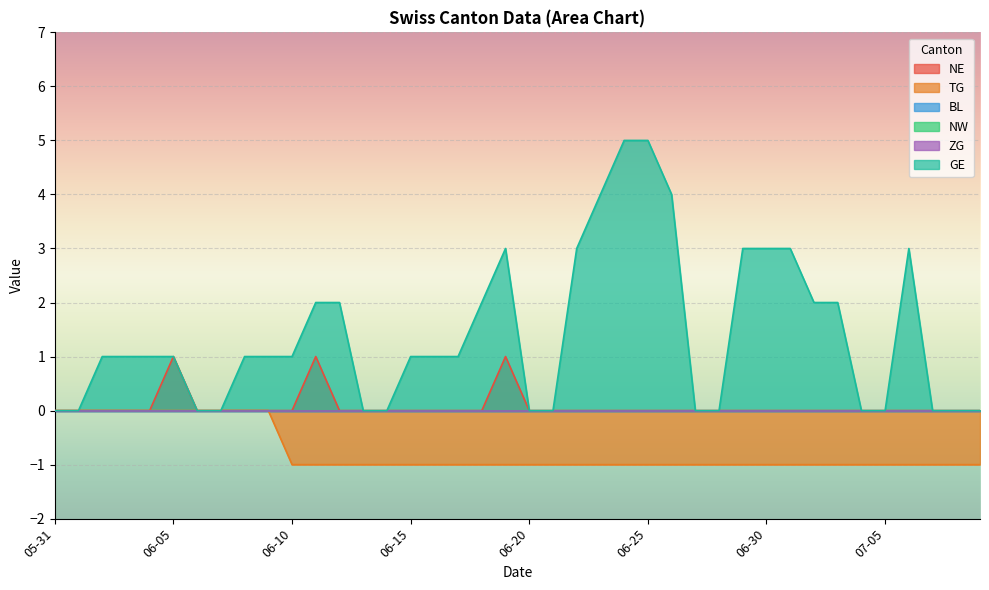

Between 2020-06-03 and 2020-06-26, which is larger?

2020-06-03